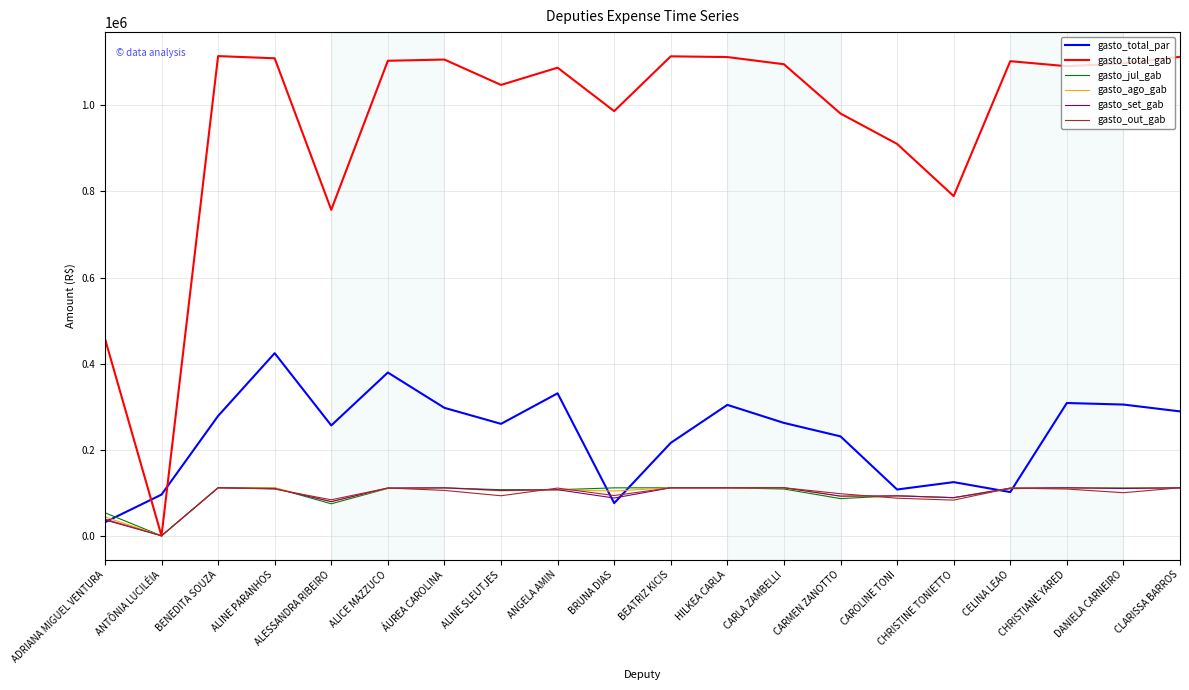

Which series has the widest spread of values?

gasto_total_gab